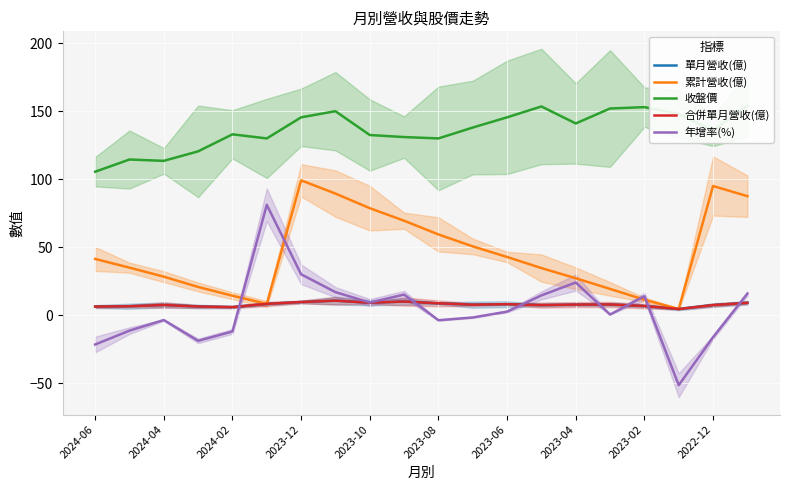

What is the difference between the highest and lowest values at 2024-06?

127.0